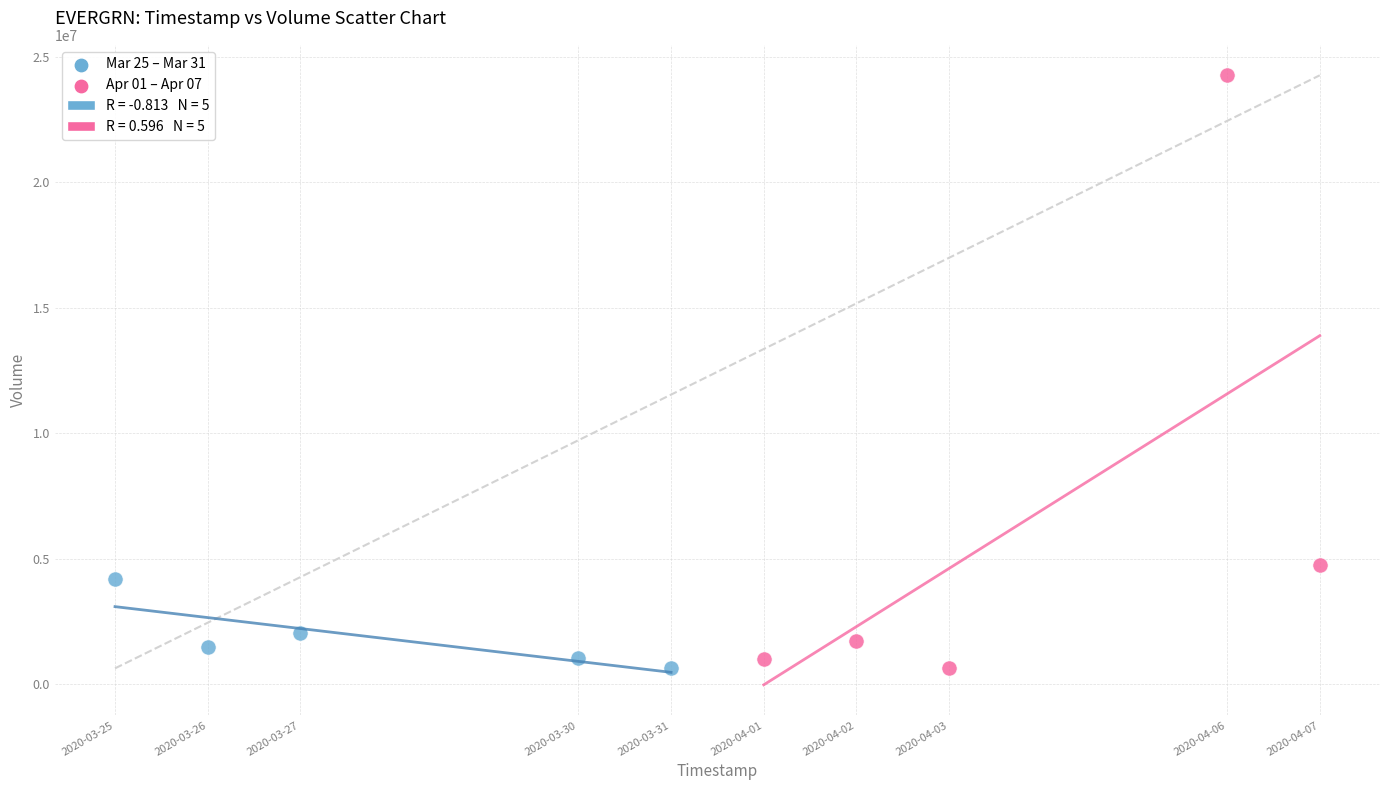

Which series contains the highest Y value?

Apr 01 – Apr 07